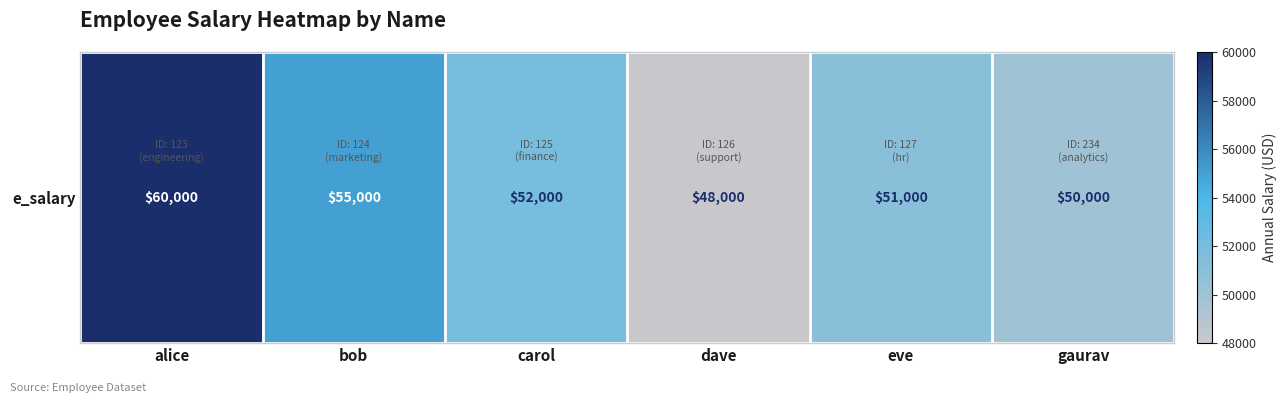

Reading left to right, transcribe all the data shown in this chart.

60000	55000	52000	48000	51000	50000